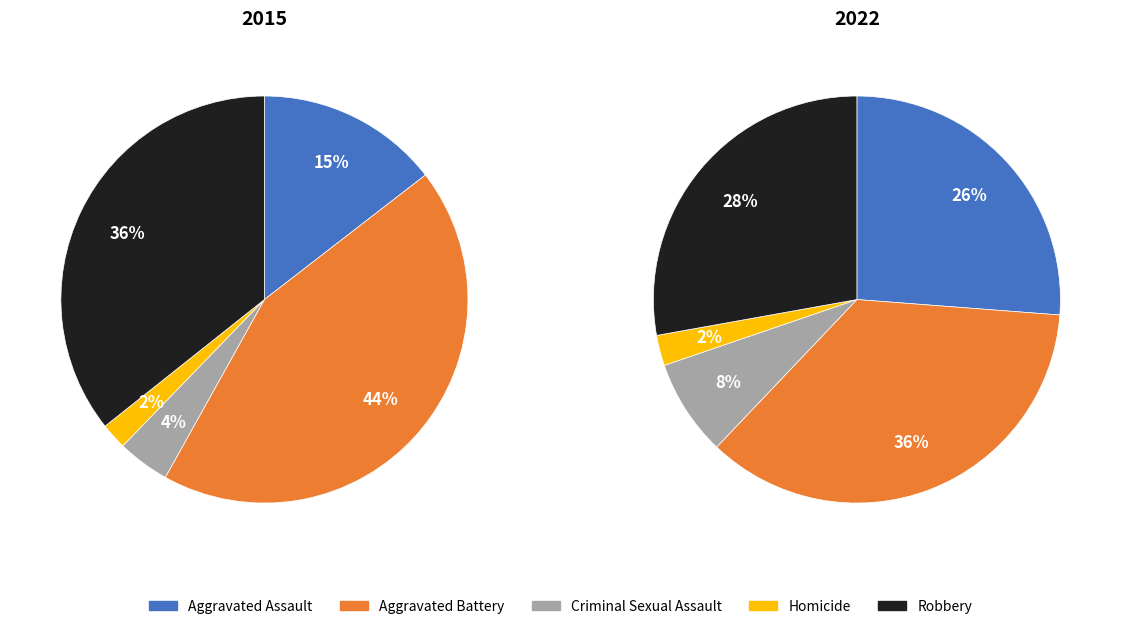

How many segments does this pie chart have?

5